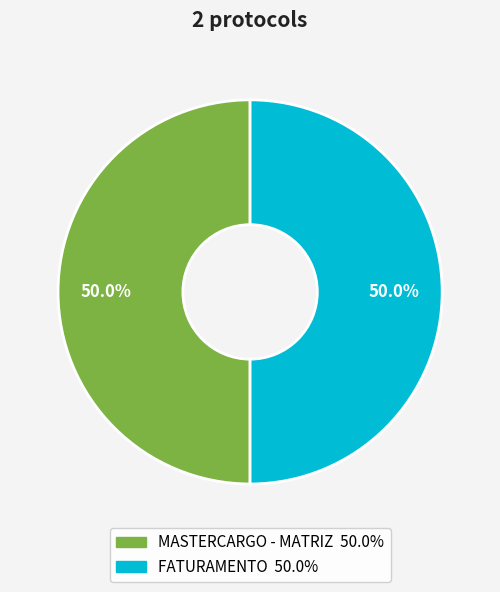

Approximately how many times larger is the value at FATURAMENTO compared to MASTERCARGO - MATRIZ?

1.0